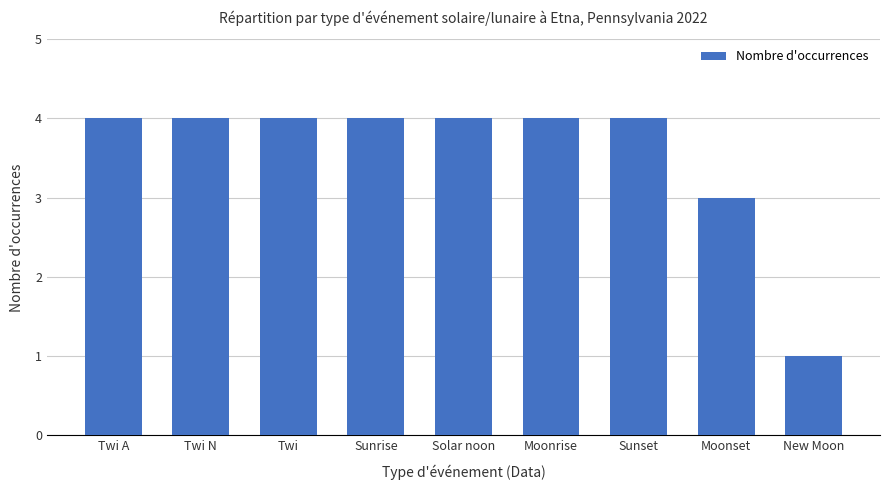

What is the minimum value shown in the chart?

1